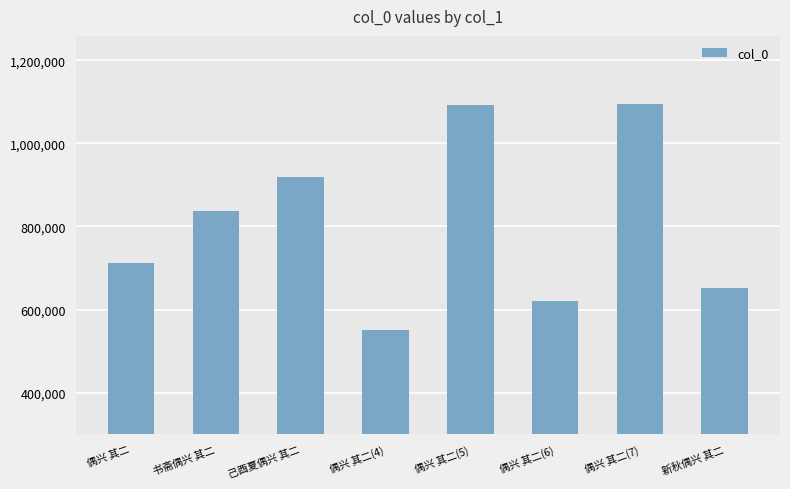

What is the label of the 1st bar from the left?

偶兴 其二